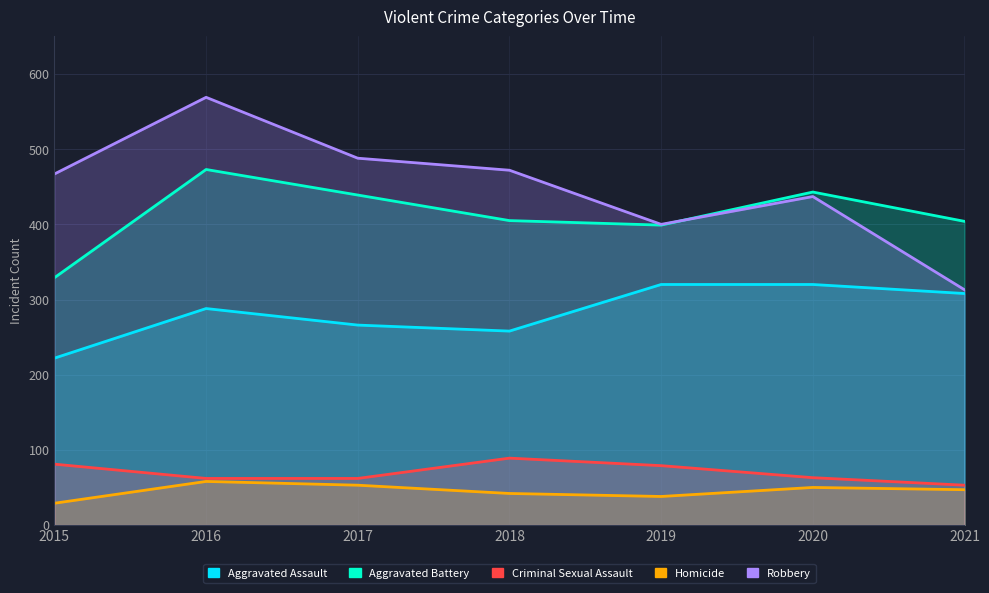

What is the difference between the highest and lowest values at 2015?

438